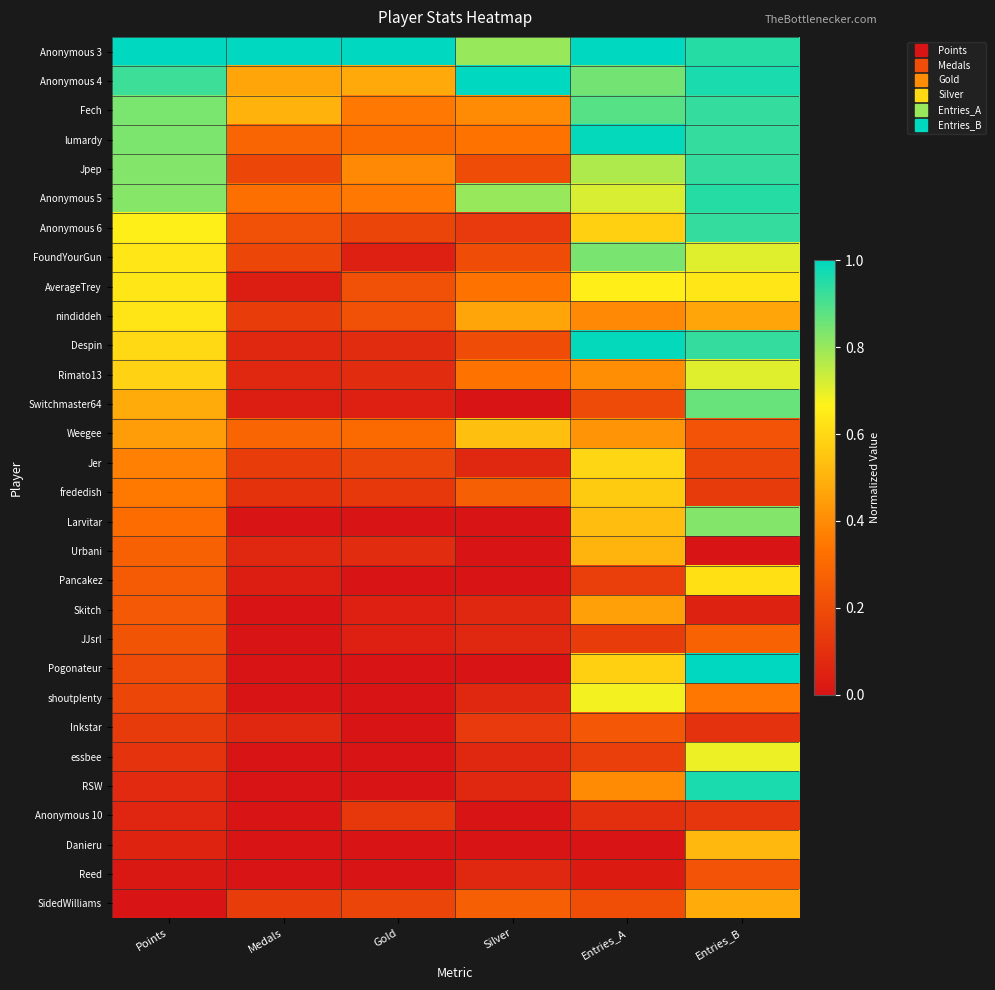

What is the total value across all series at Entries_A?

15.0